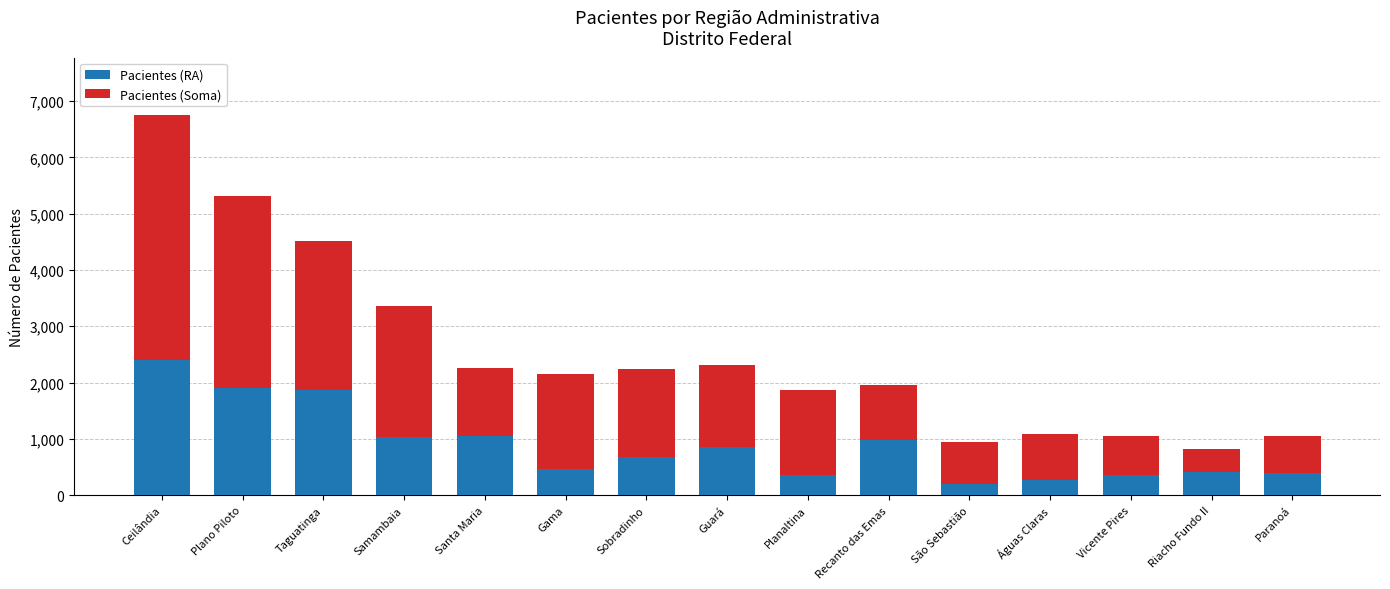

What is the average value of the Pacientes (RA) series?

881